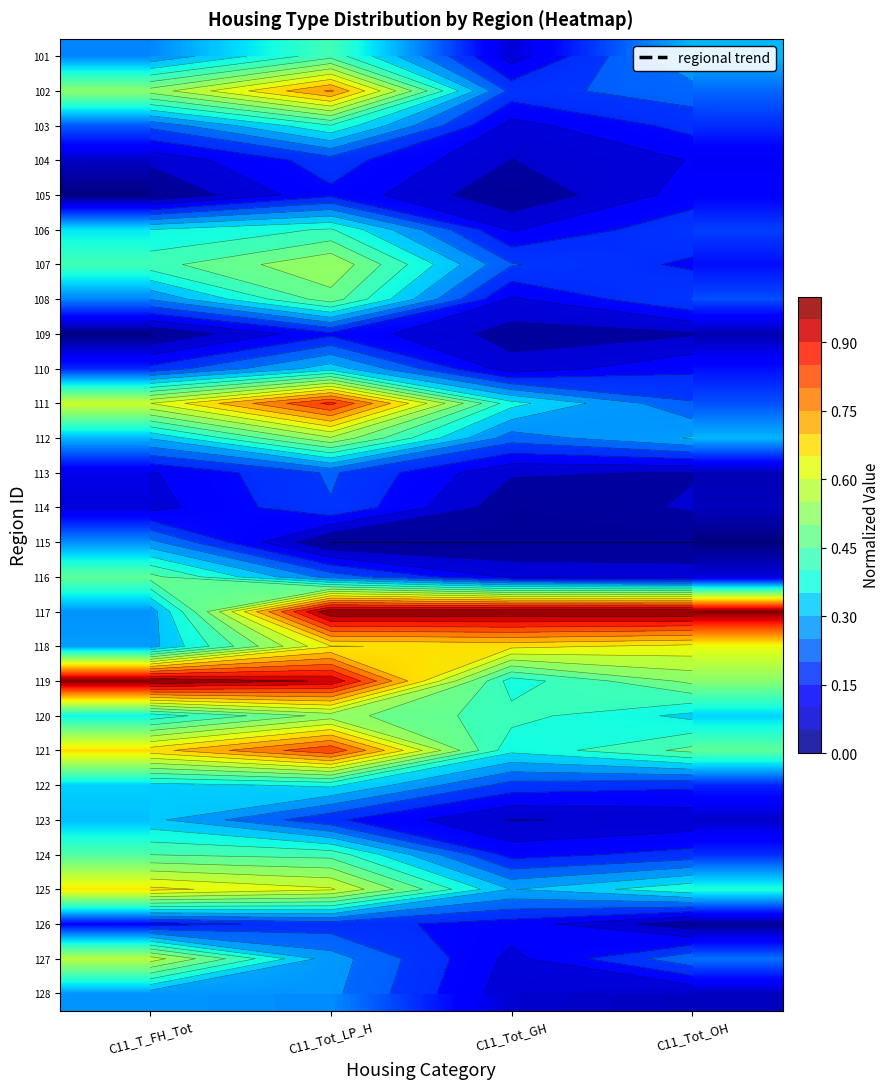

Which has a higher value, C11_Tot_OH or C11_Tot_LP_H?

C11_Tot_LP_H